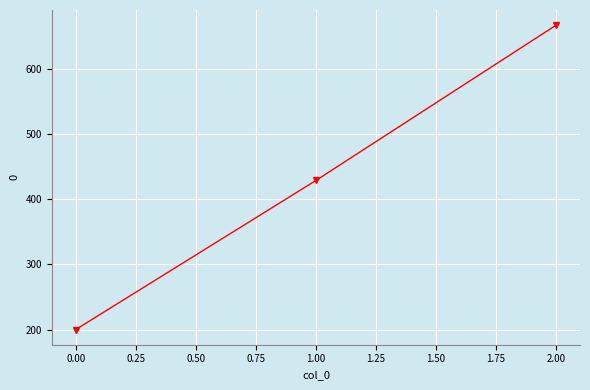

What is the value of the 1st point from the left?

200.0